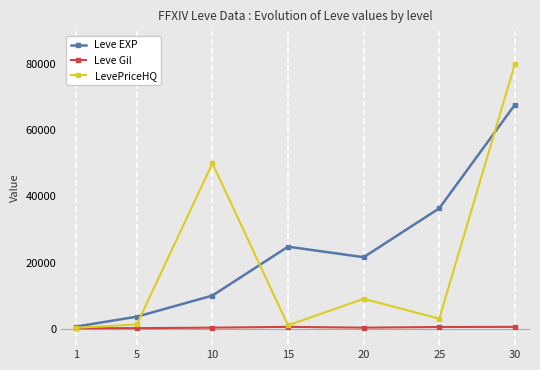

The Leve EXP series shows 3600 at 5. True or false?

True